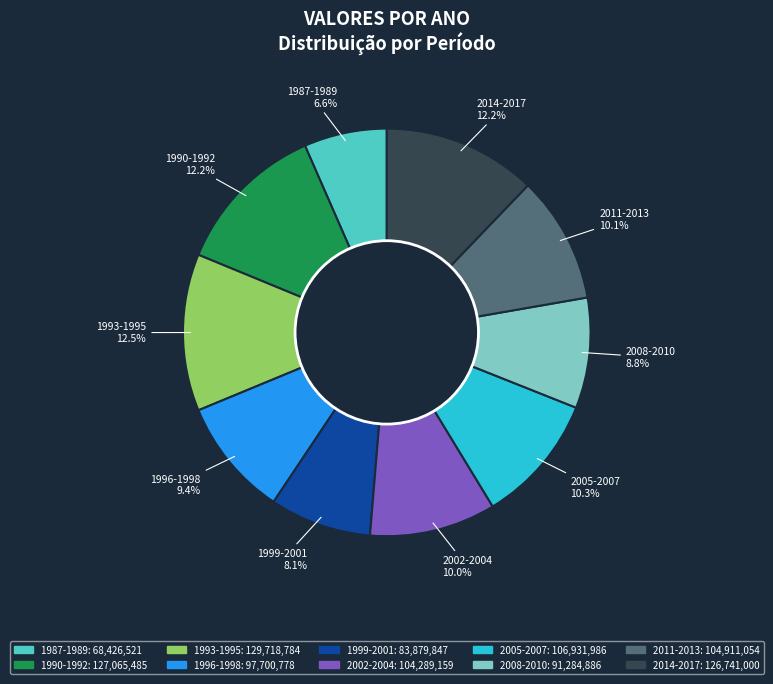

Does any single category account for the majority?

No